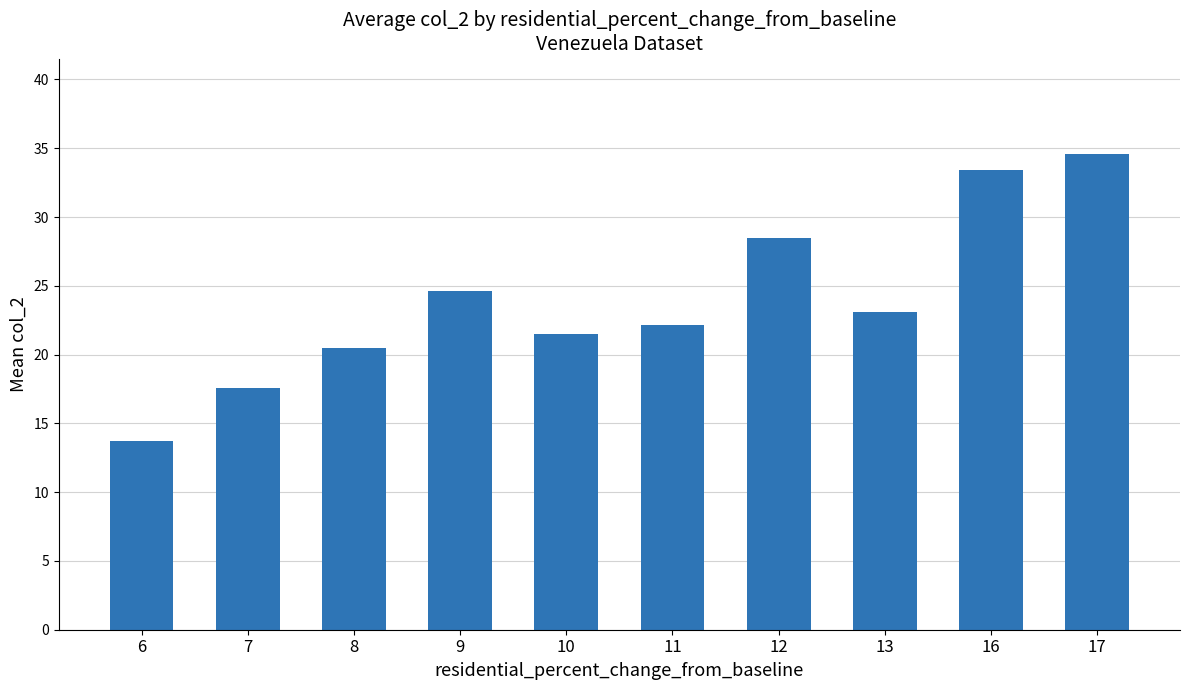

Does the chart contain any negative values?

No